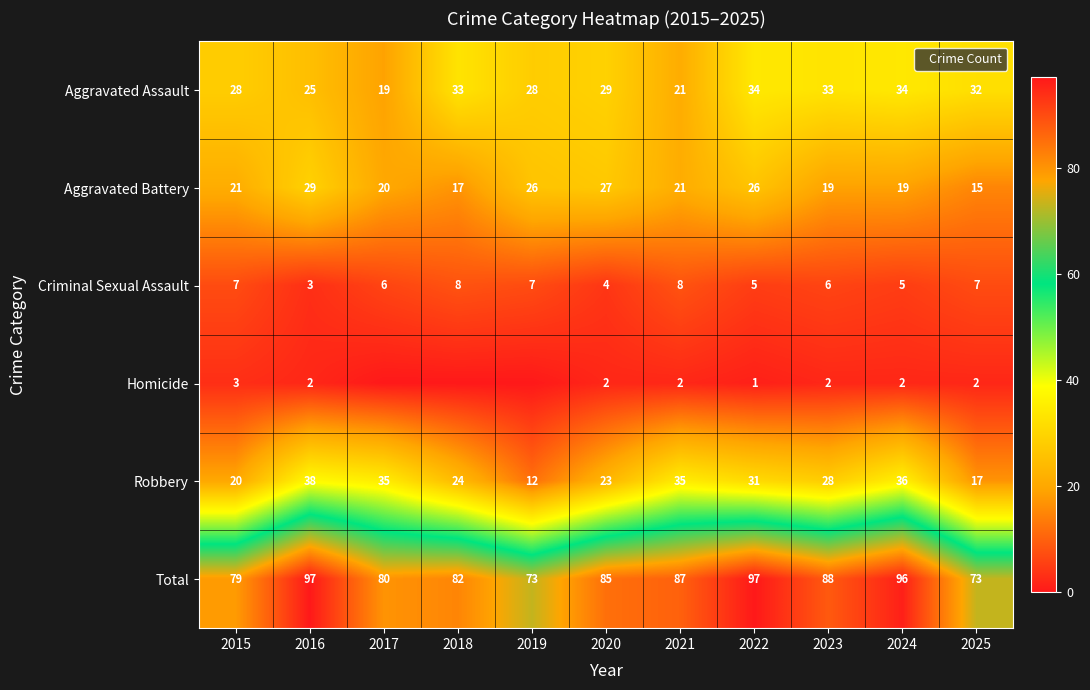

True or false: Aggravated Battery has a value of 8 at 2021.

False